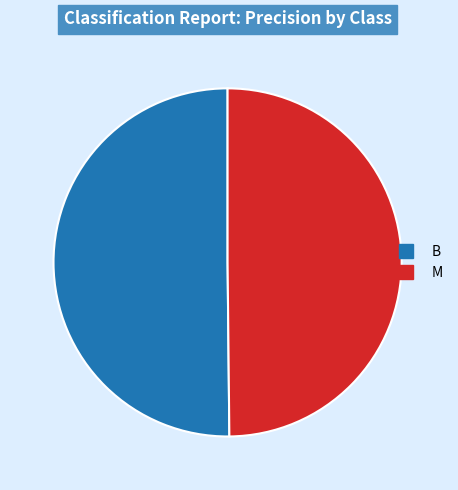

The M slice represents 37% of the pie. True or false?

False